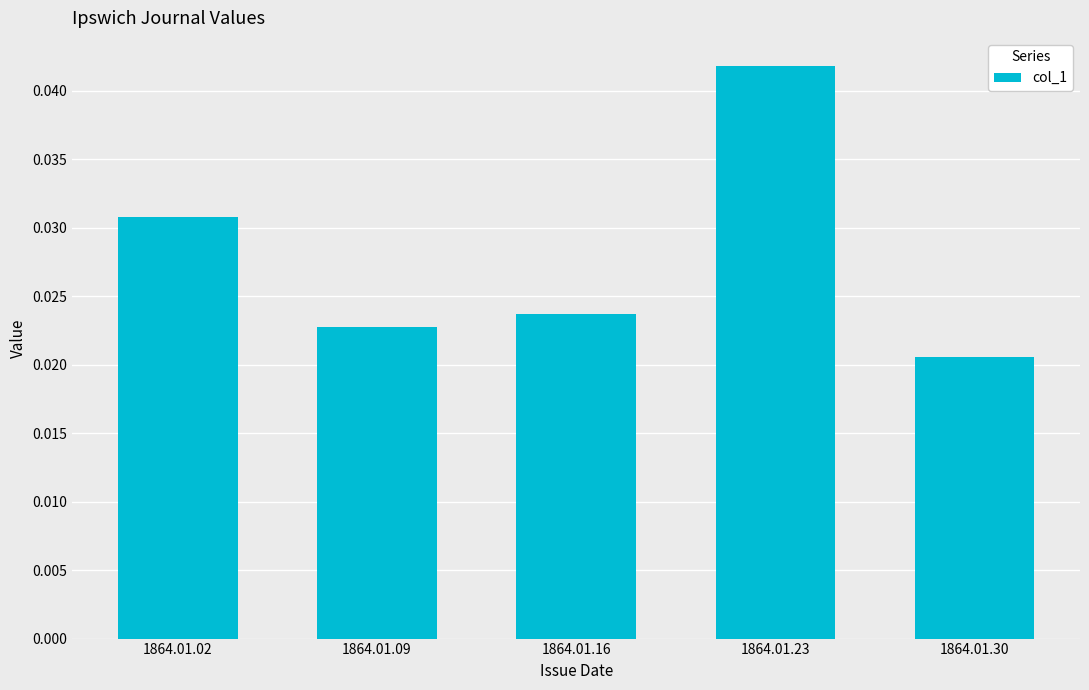

Which category has the highest value across all series?

1864.01.23